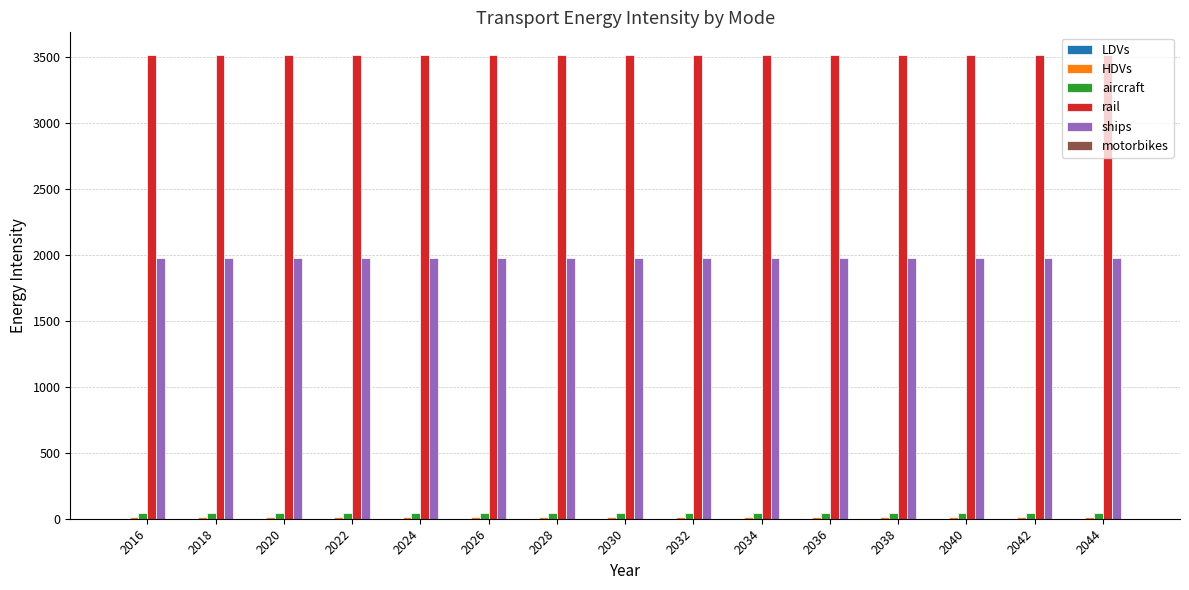

Is the value of ships at 2038 greater than the value of aircraft at 2022?

Yes